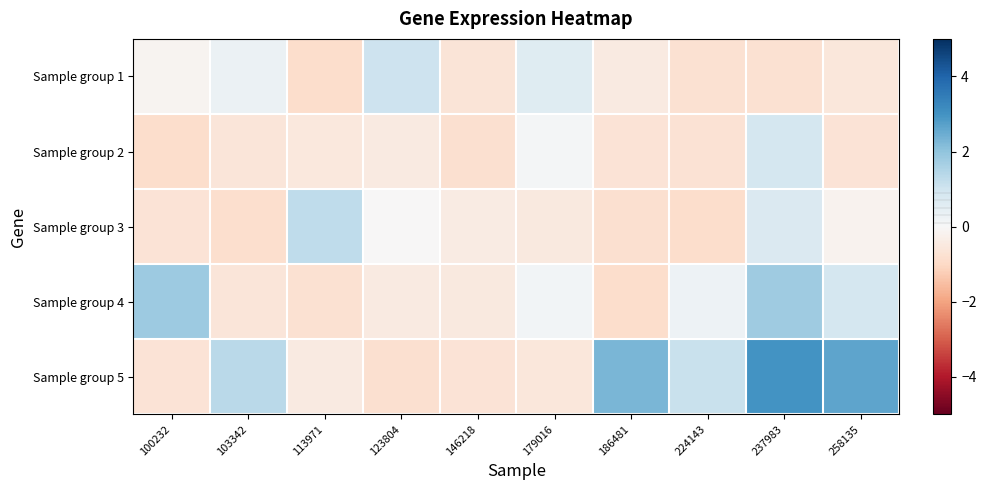

Reading left to right, list all the values displayed in this chart.

Sample group 1: 100232=-0.1	103342=0.3	113971=-0.9	123804=1.0	146218=-0.6	179016=0.6	186481=-0.5	224143=-0.8	237983=-0.8	258135=-0.6
Sample group 2: 100232=-0.9	103342=-0.6	113971=-0.5	123804=-0.5	146218=-0.8	179016=0.1	186481=-0.7	224143=-0.7	237983=0.9	258135=-0.7
Sample group 3: 100232=-0.7	103342=-0.8	113971=1.3	123804=-0.0	146218=-0.4	179016=-0.5	186481=-0.8	224143=-0.9	237983=0.7	258135=-0.2
Sample group 4: 100232=1.8	103342=-0.6	113971=-0.8	123804=-0.4	146218=-0.5	179016=0.1	186481=-0.9	224143=0.3	237983=1.8	258135=0.9
Sample group 5: 100232=-0.7	103342=1.4	113971=-0.5	123804=-0.8	146218=-0.7	179016=-0.6	186481=2.3	224143=1.1	237983=3.0	258135=2.6